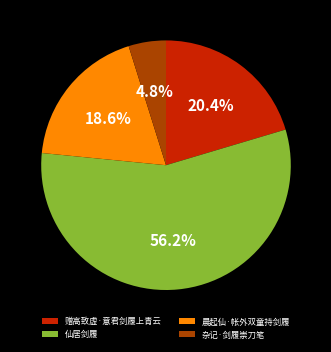

Do 杂记·剑履崇刀笔 and 仙居剑履 together represent more than half of the pie?

Yes